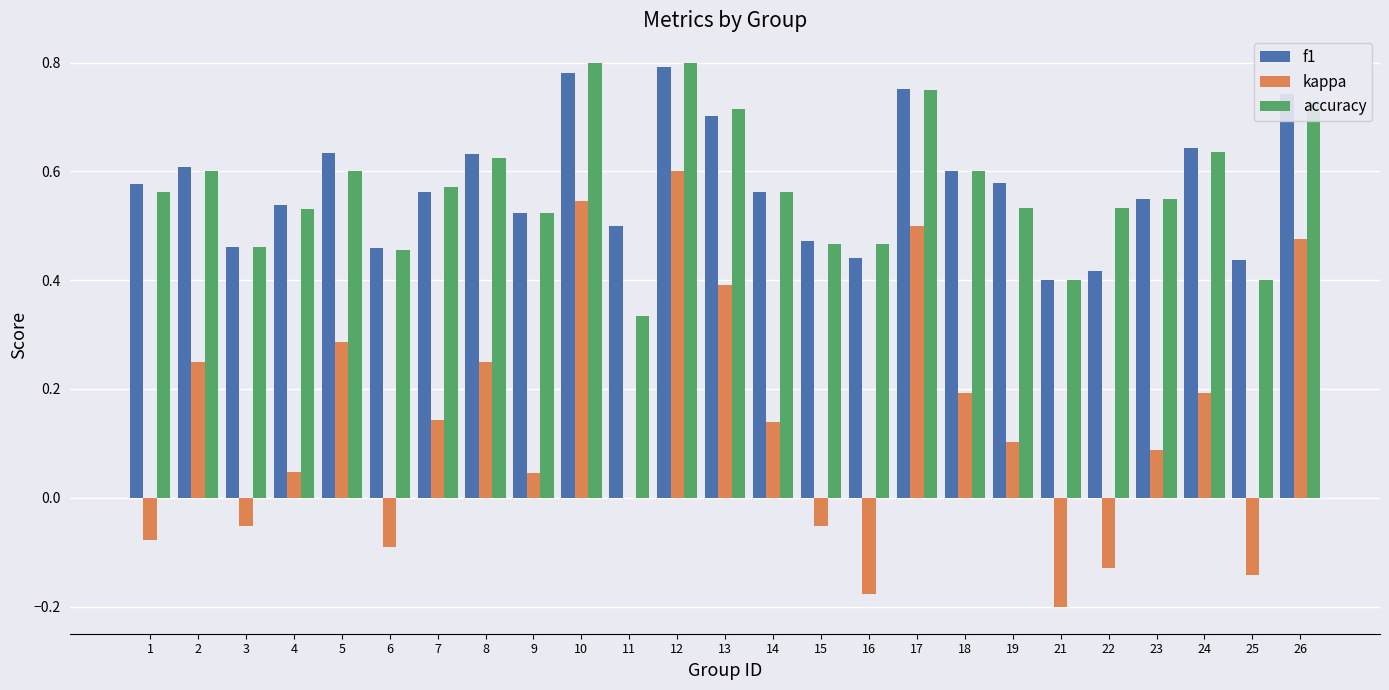

What is the sum of all accuracy values?

14.2